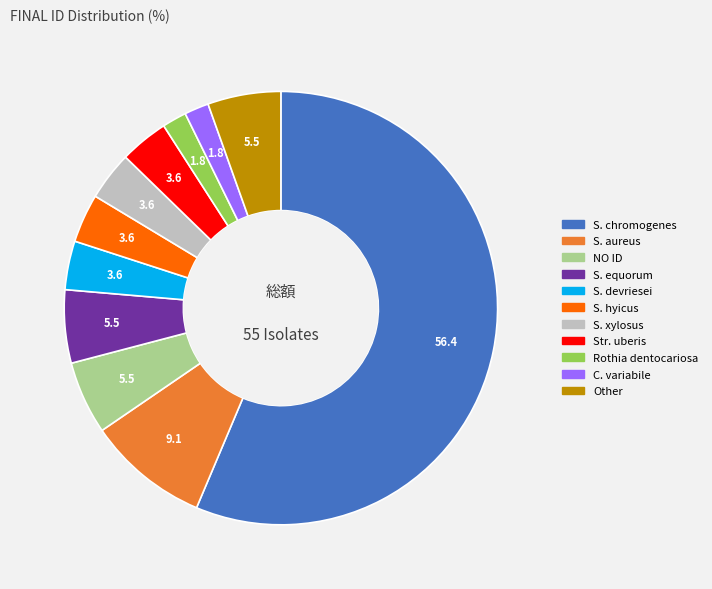

Is there any slice that represents more than half of the pie?

Yes